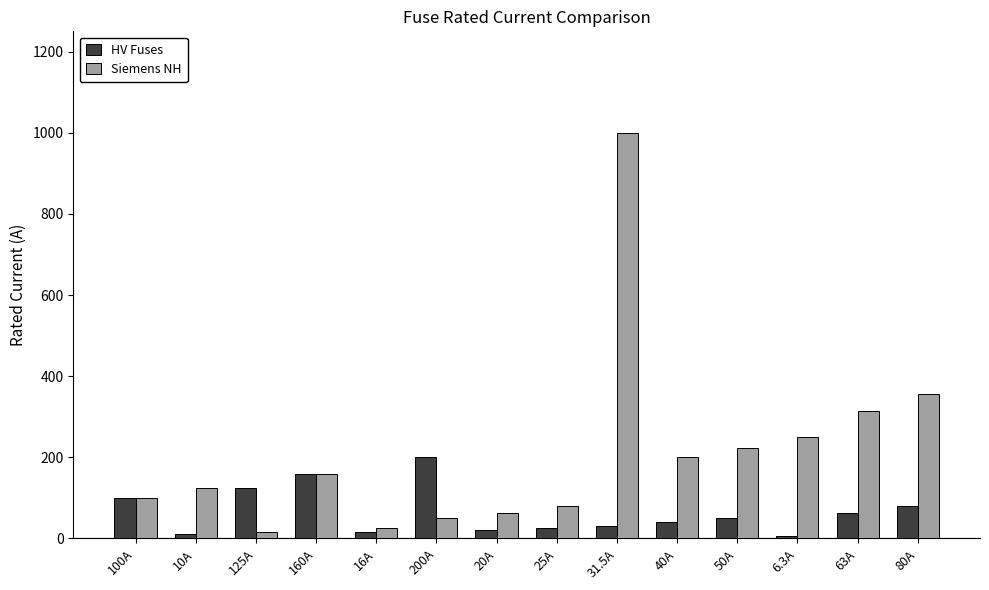

True or false: Siemens NH has a value of 1000.0 at 31.5A.

True